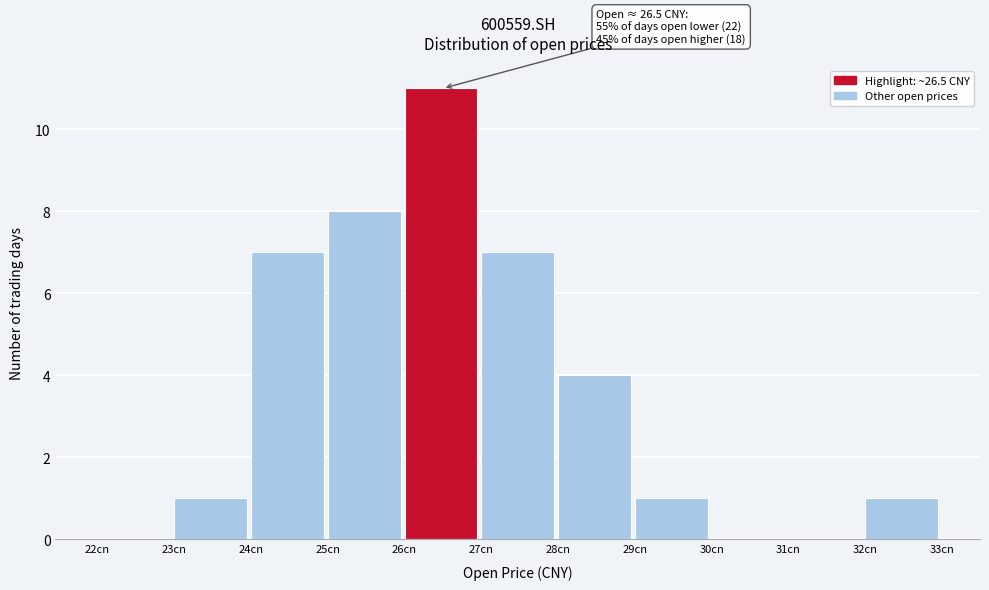

Which range on the x-axis has the tallest bar?

26 to 27